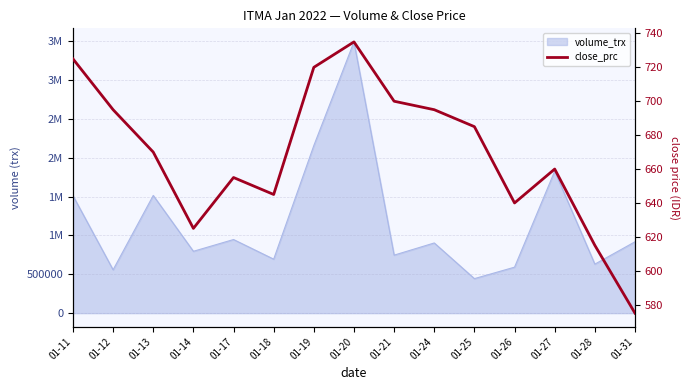

Reading left to right, list all the values displayed in this chart.

01-11=725	01-12=695	01-13=670	01-14=625	01-17=655	01-18=645	01-19=720	01-20=735	01-21=700	01-24=695	01-25=685	01-26=640	01-27=660	01-28=615	01-31=575